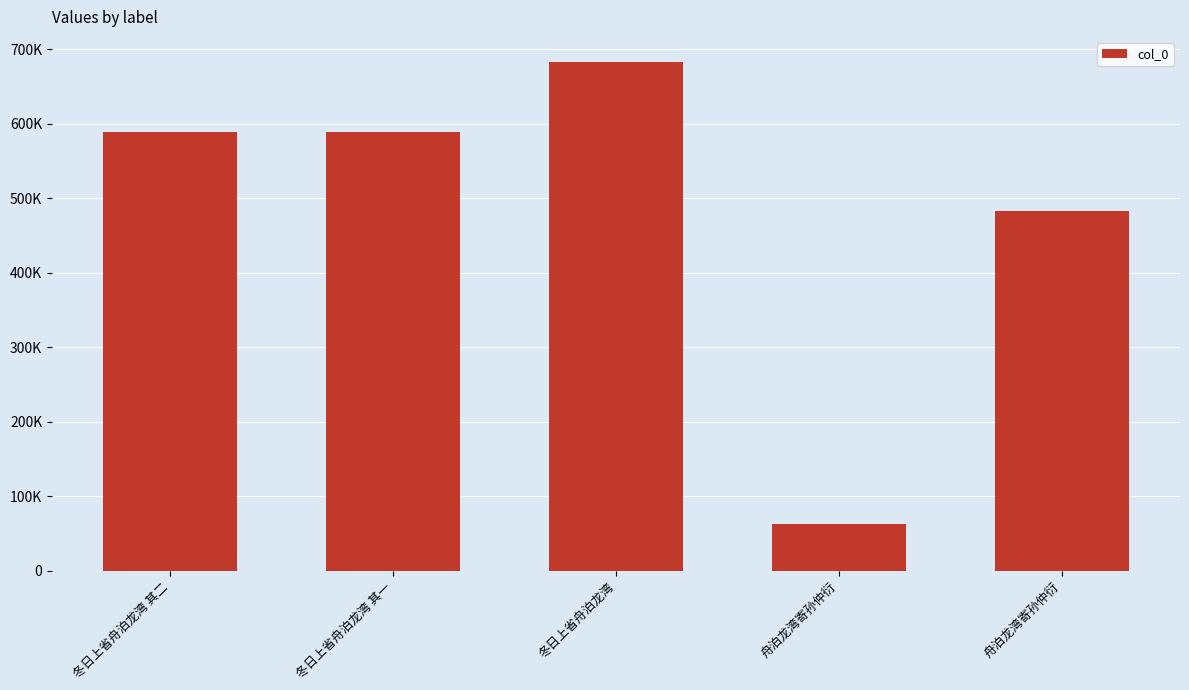

What is the difference between the second highest and minimum values?

526407